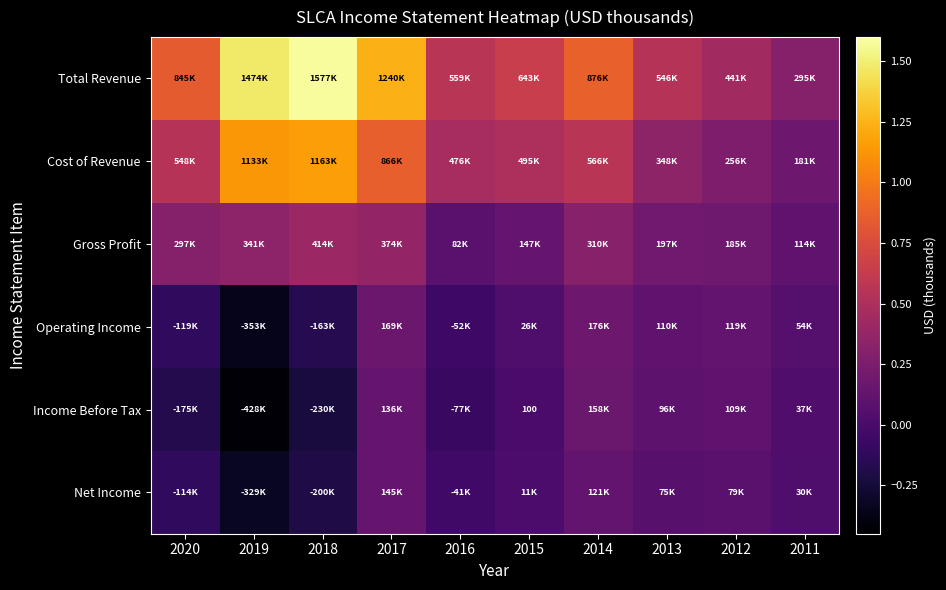

At 2015, list the series in order from largest to smallest.

Total Revenue, Cost of Revenue, Gross Profit, Operating Income, Net Income, Income Before Tax